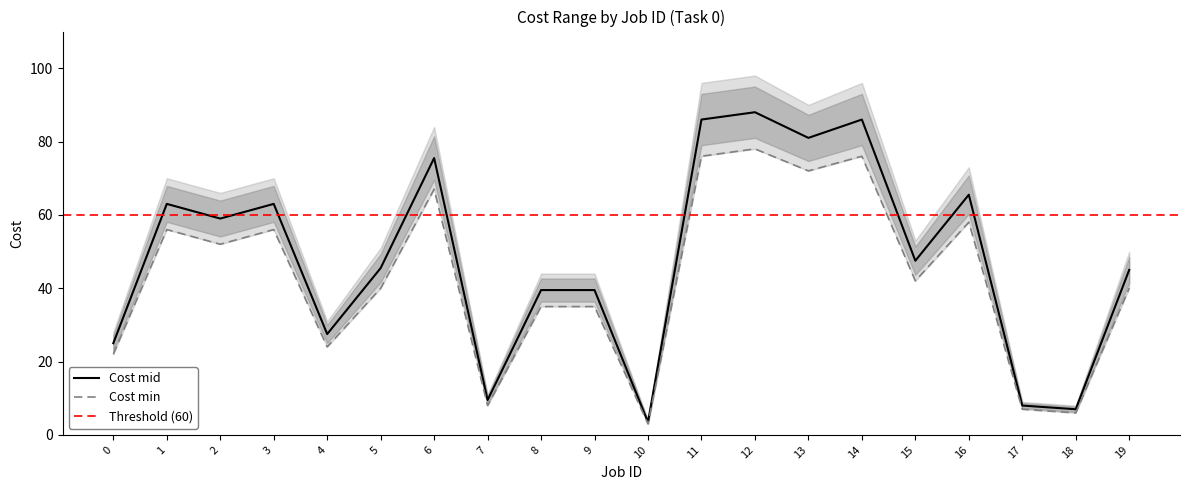

Where is the first local minimum for Cost max?

2